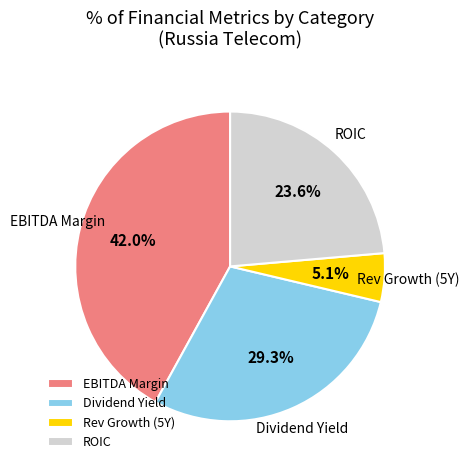

Does EBITDA Margin represent more than half of the total?

No